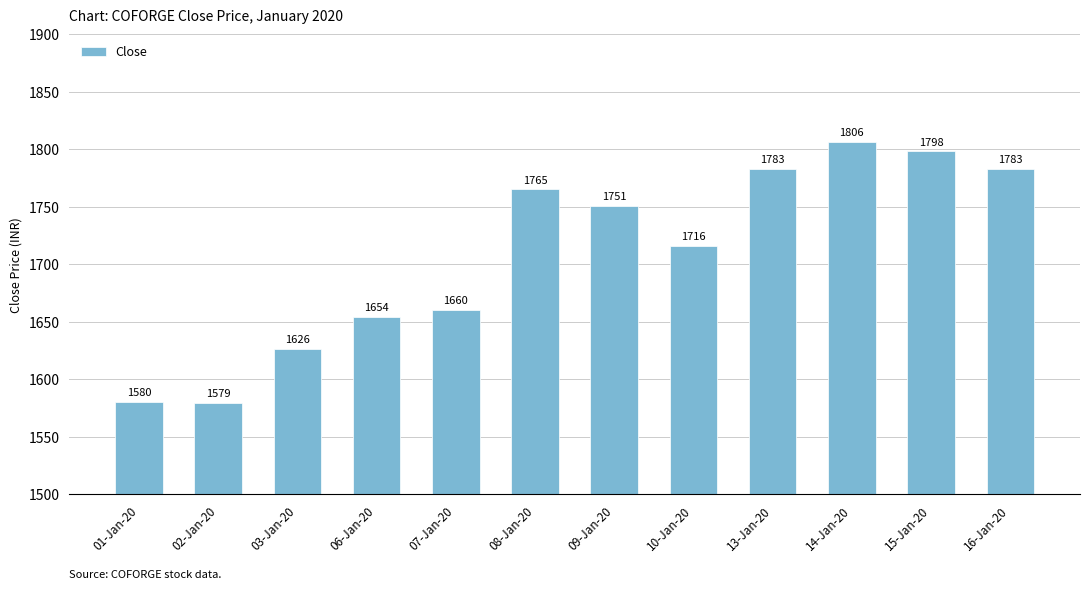

What position from the left is 10-Jan-20?

8